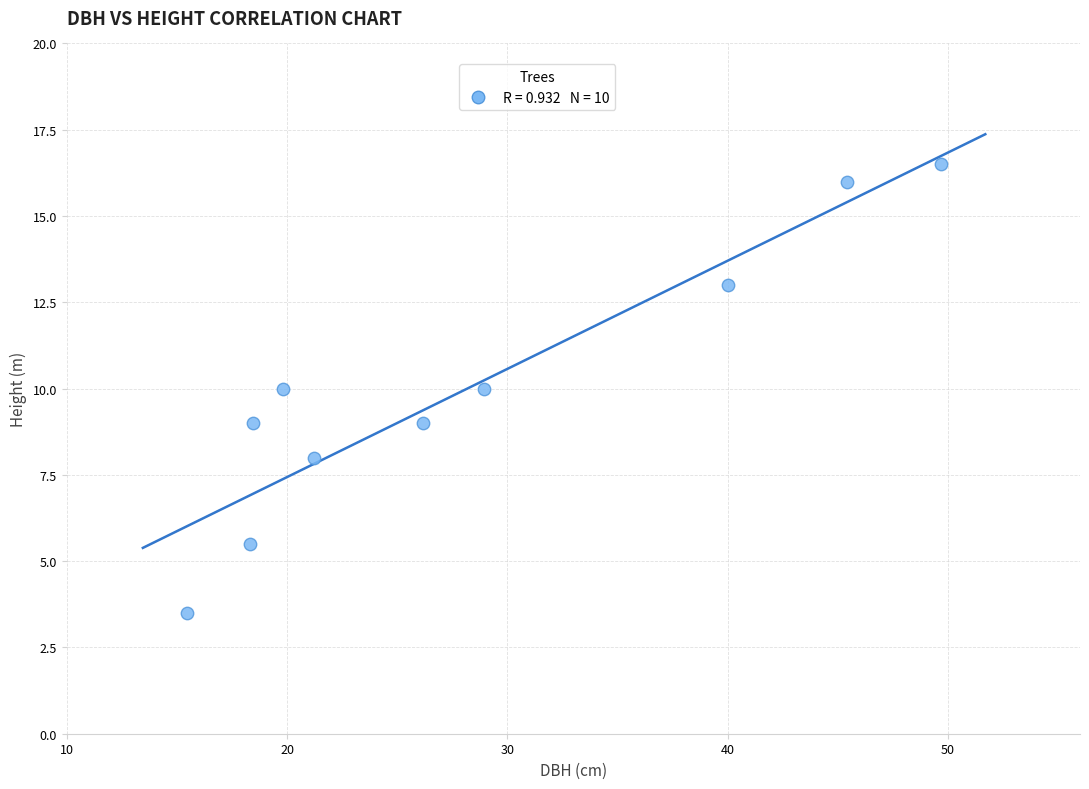

What is the range of X values (max minus min)?

34.2